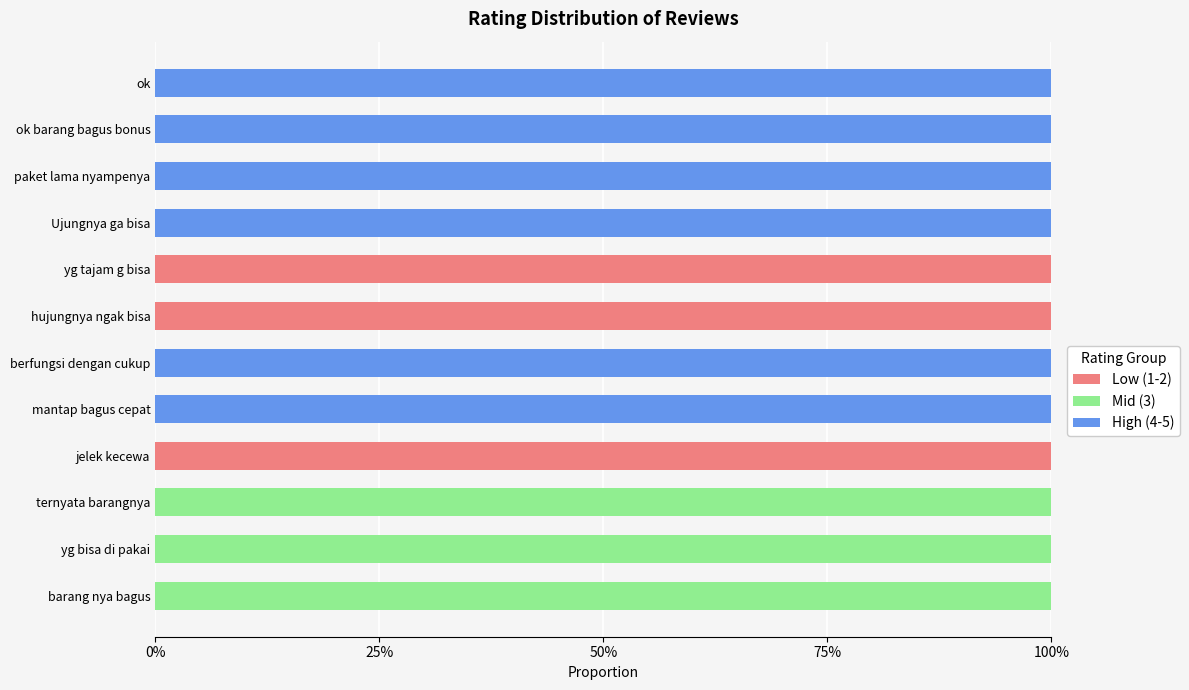

How many series are shown in this chart?

3